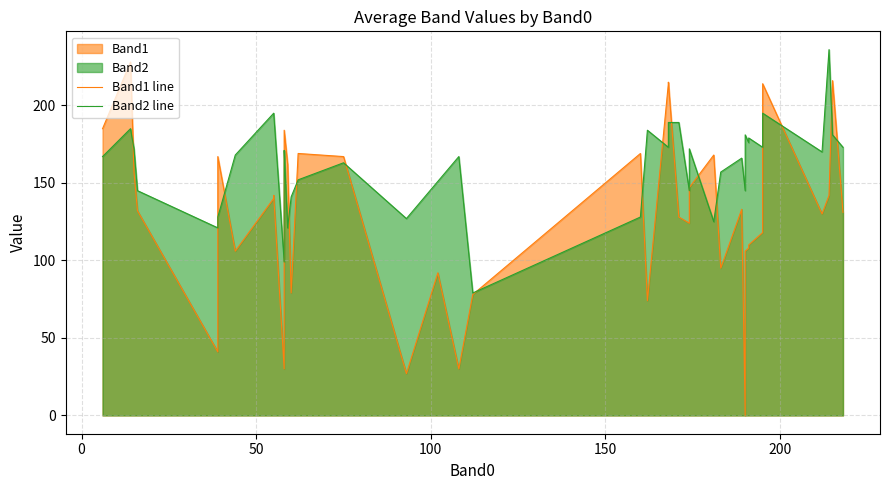

List the series in order of their peak value, lowest first.

Band1 line, Band2 line